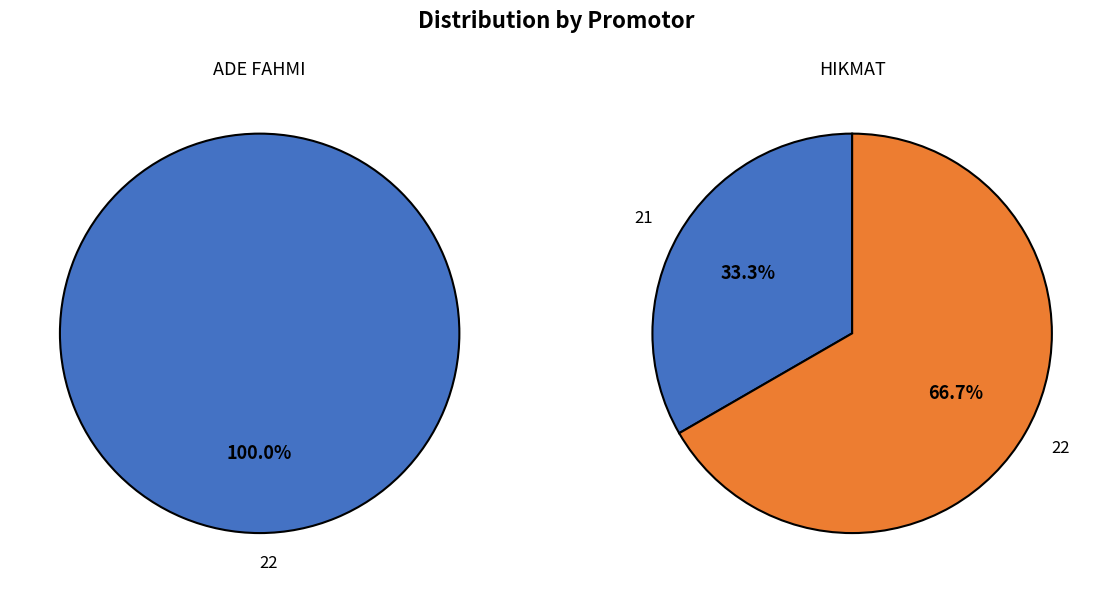

Between 21 and 22, which series saw the biggest shift?

ADE FAHMI